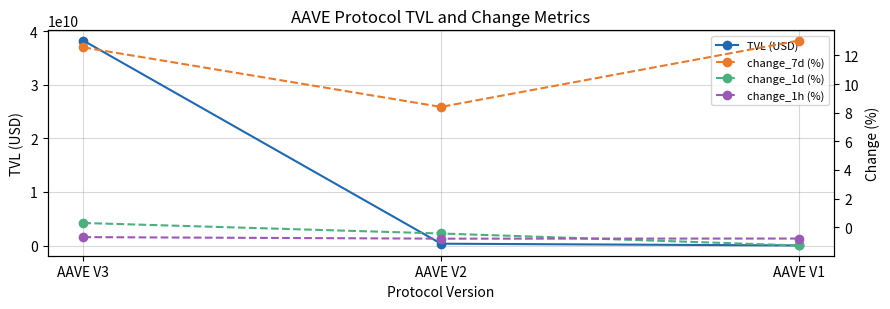

Reading right to left, what are all the values shown in this chart?

TVL (USD): 15550826.9	347234553.2	38252963087.0
change_7d (%): 13.0	8.4	12.6
change_1d (%): -1.3	-0.4	0.3
change_1h (%): -0.8	-0.8	-0.7